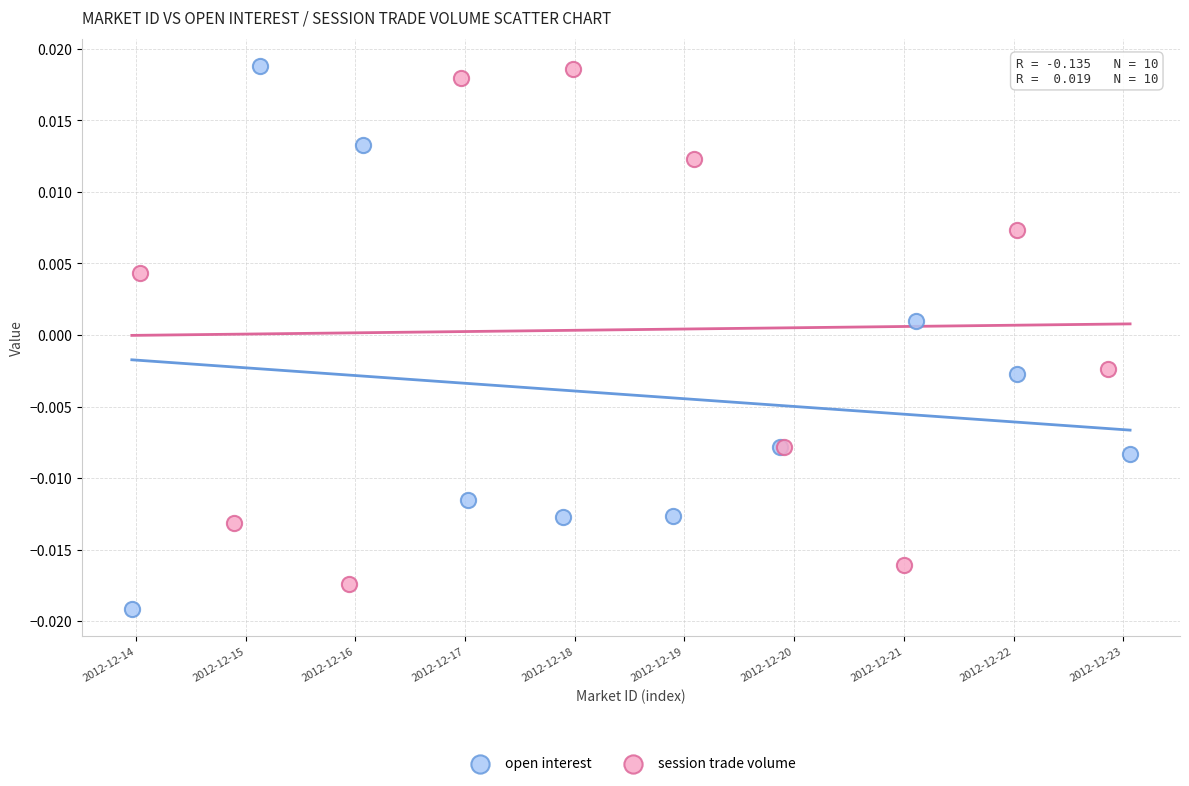

What are all the series names shown in the legend?

open interest, session trade volume